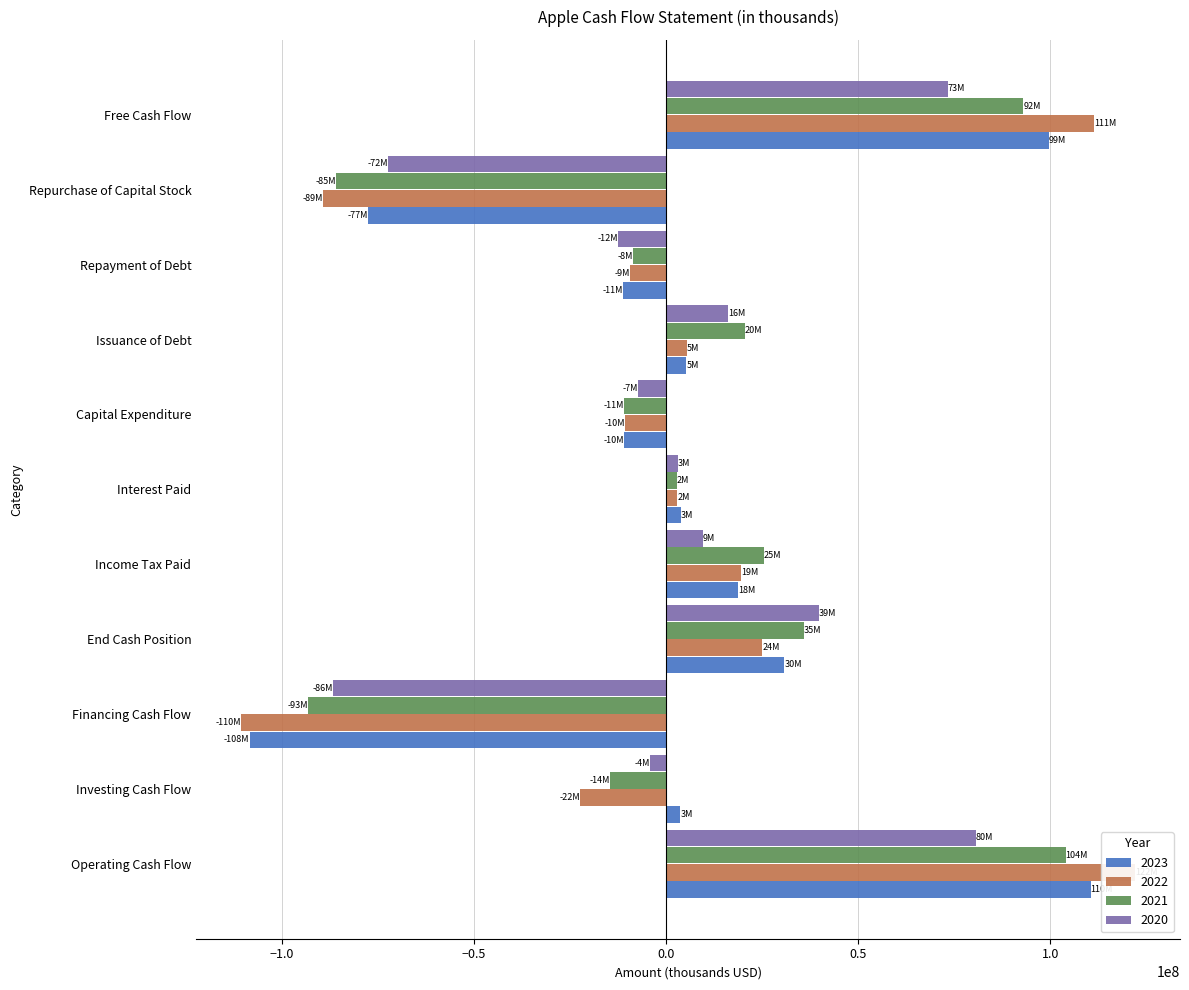

What is the highest value of the 2022 series?

122151000